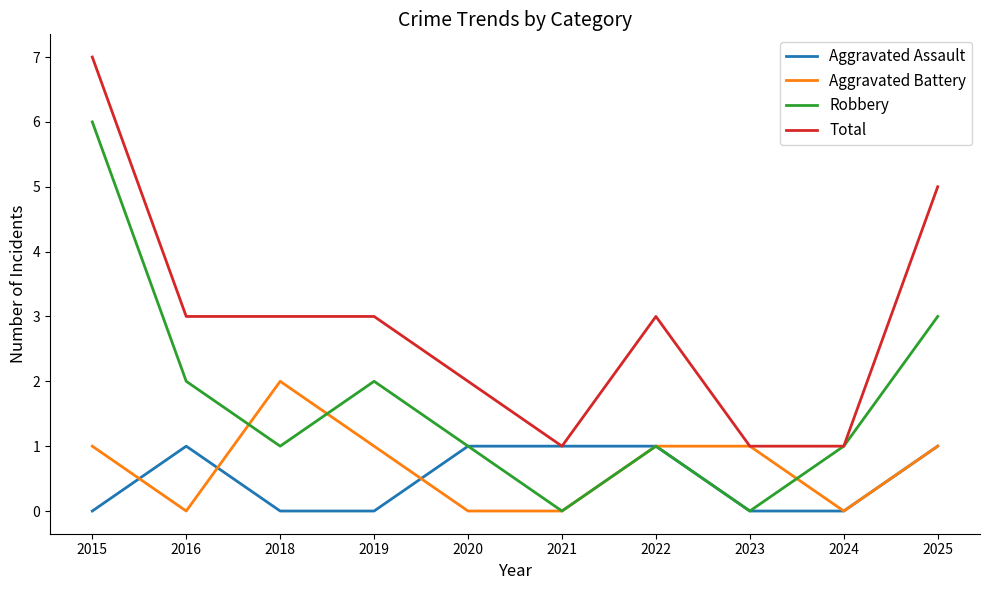

How many series are shown in this chart?

4